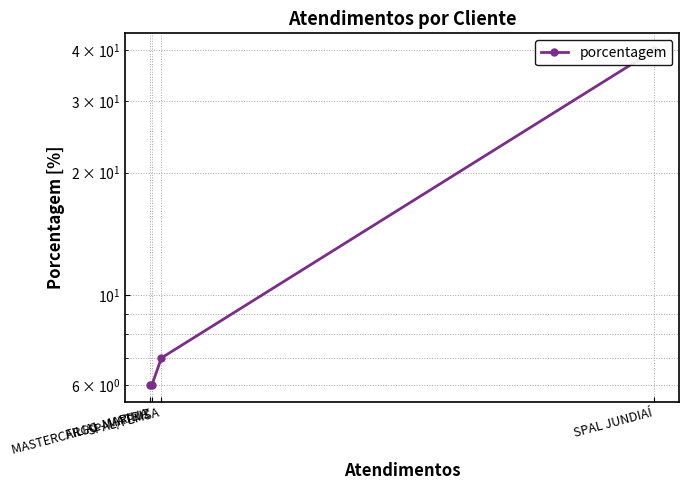

What is the average value?

15